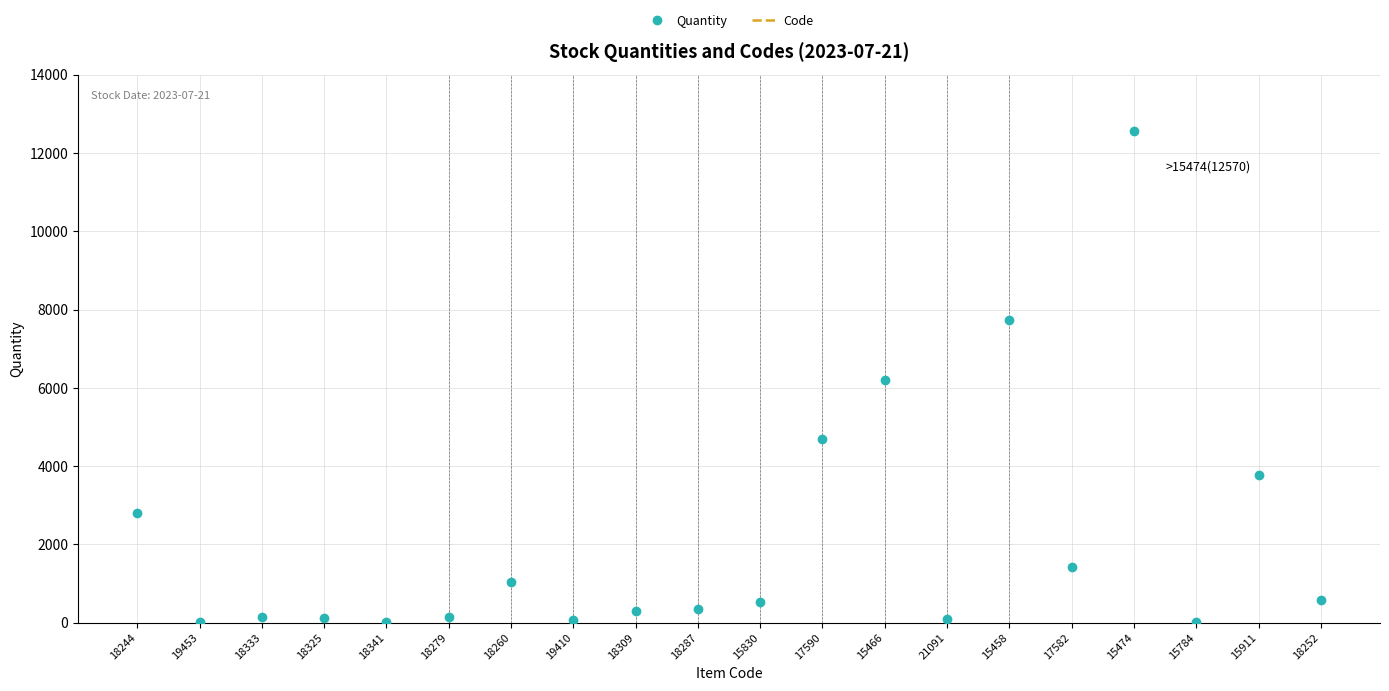

The value of Quantity at 17590 is 3234.1. True or false?

False